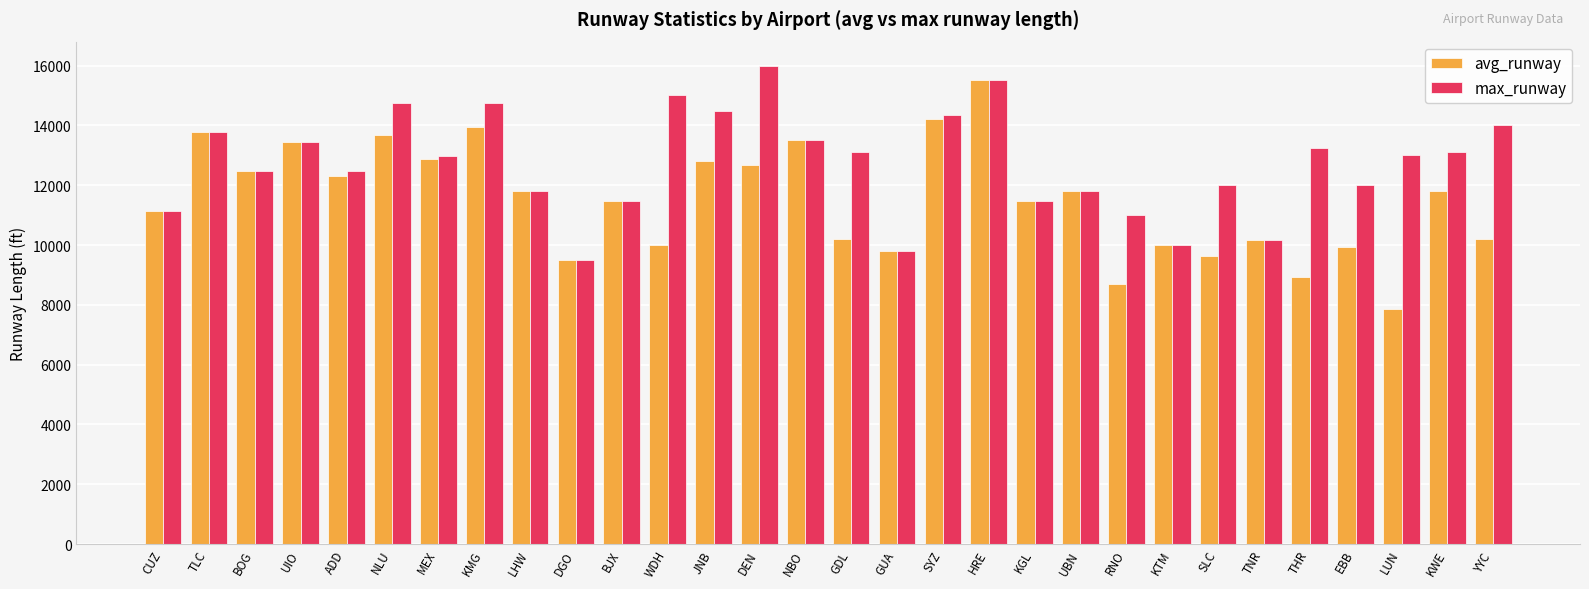

How many data points does each series have?

30